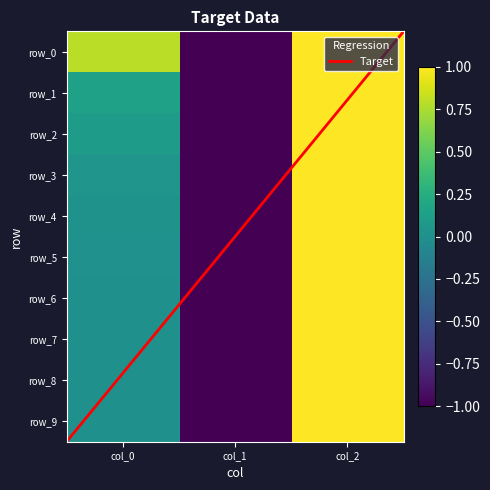

What is the approximate value of row_4 at col_1?

-1.0